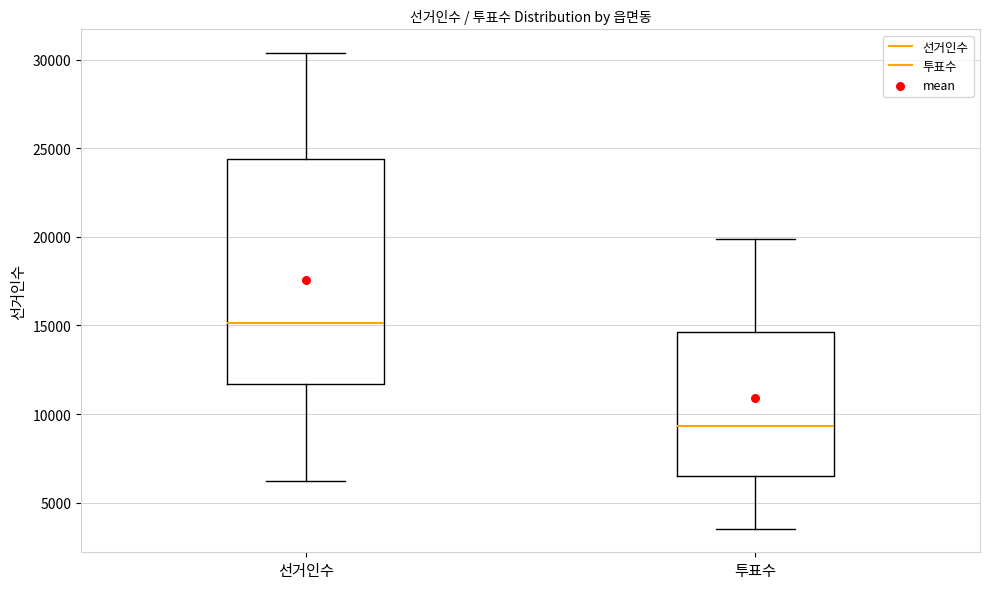

Which box is the tallest, from its lower edge to its upper edge?

선거인수